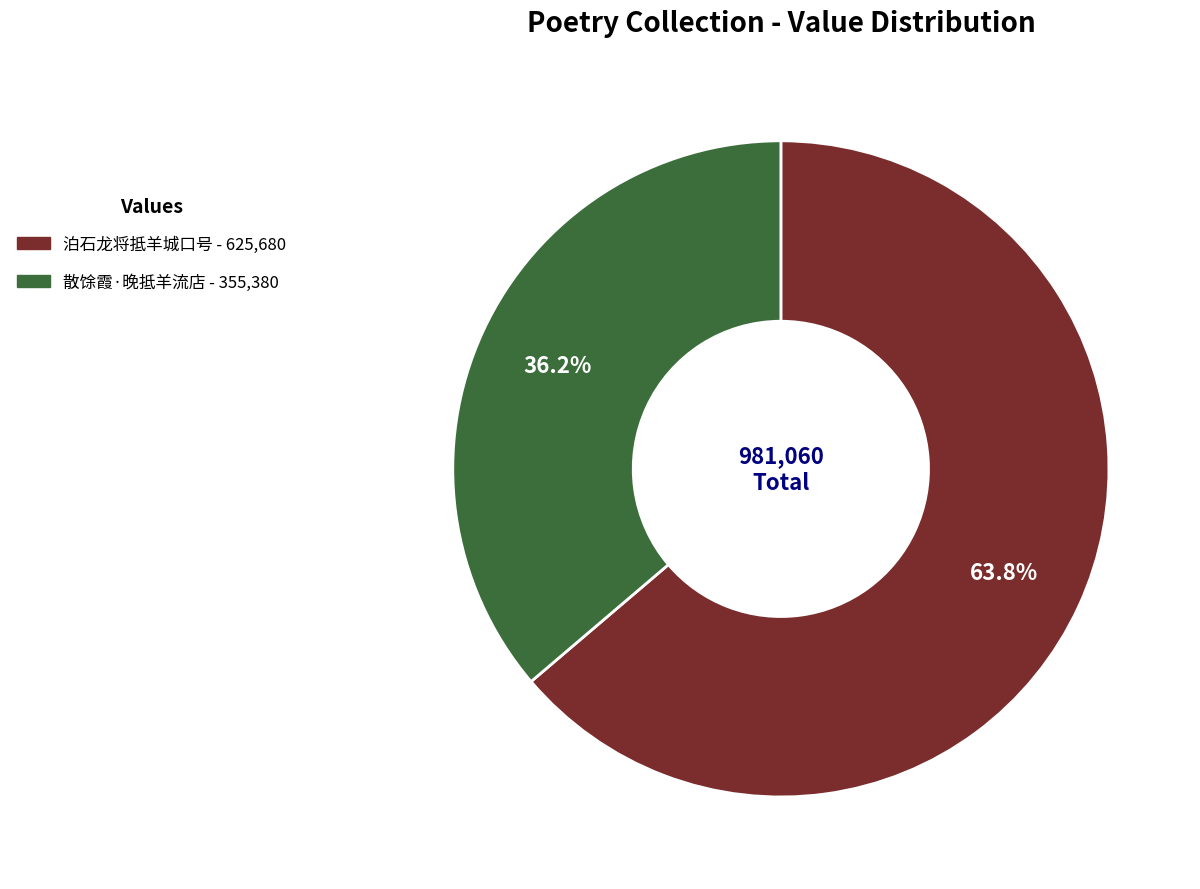

Rank the categories by value from lowest to highest.

散馀霞·晚抵羊流店, 泊石龙将抵羊城口号